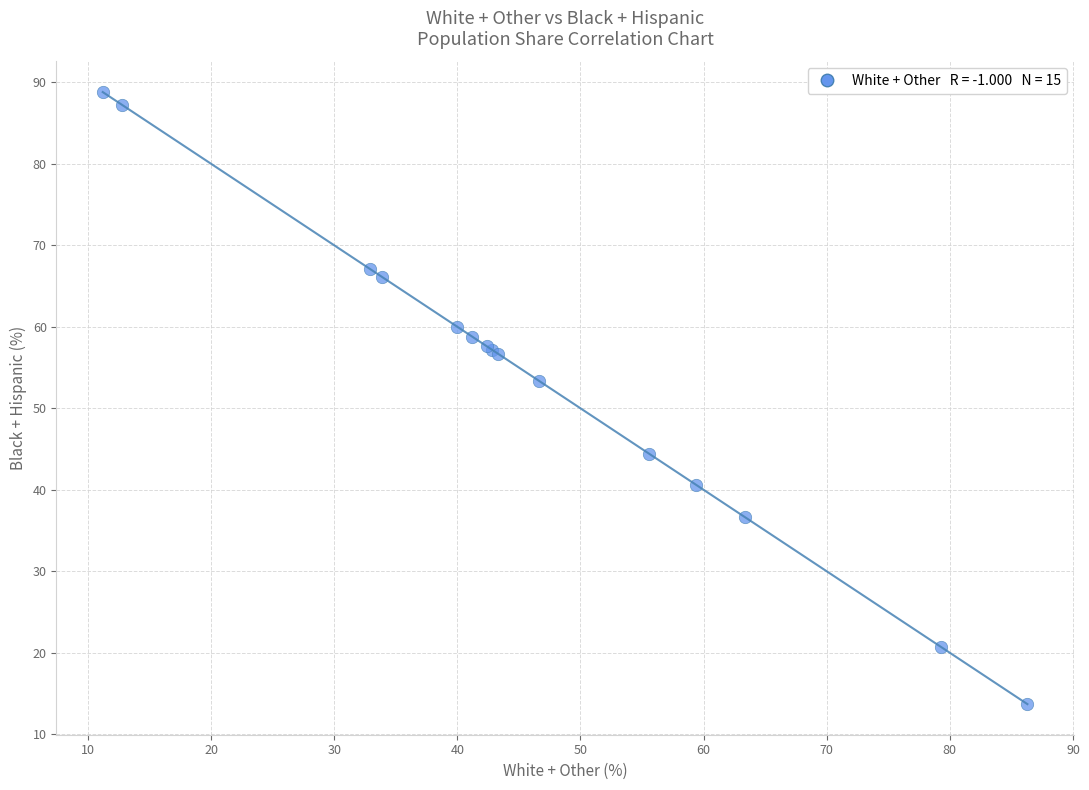

What Y value in the scatter plot is closest to 51?

53.4